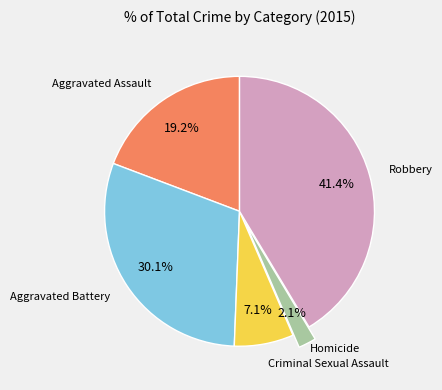

The Aggravated Assault slice represents 19% of the pie. True or false?

True